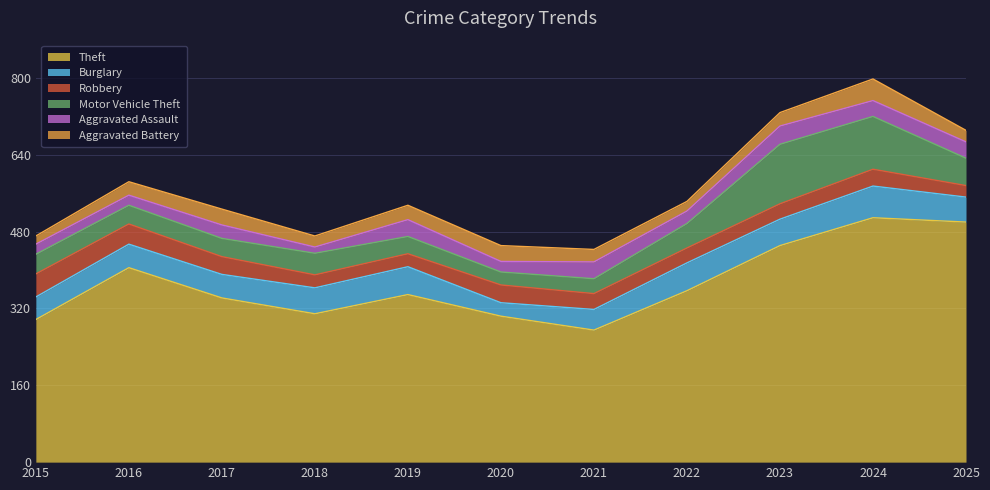

Which has a higher value, 2023 or 2016?

2023